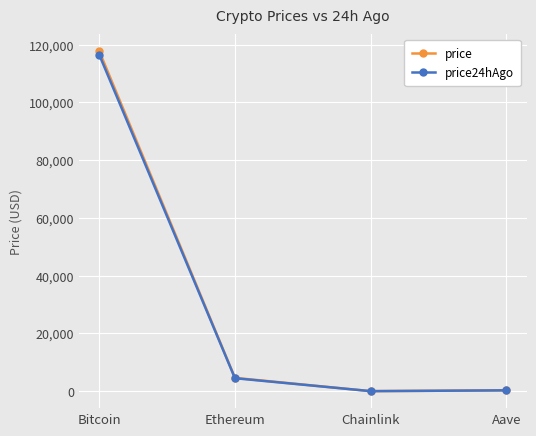

True or false: price24hAgo has a value of 296.9 at Aave.

True